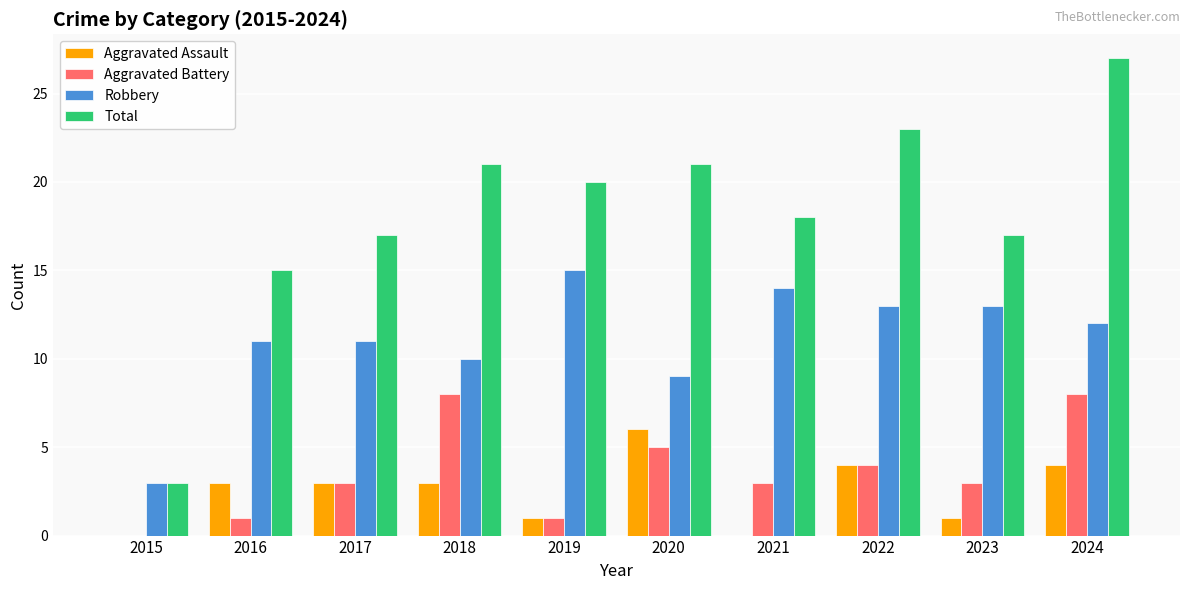

Are the bars grouped side by side (vs. stacked)?

Yes